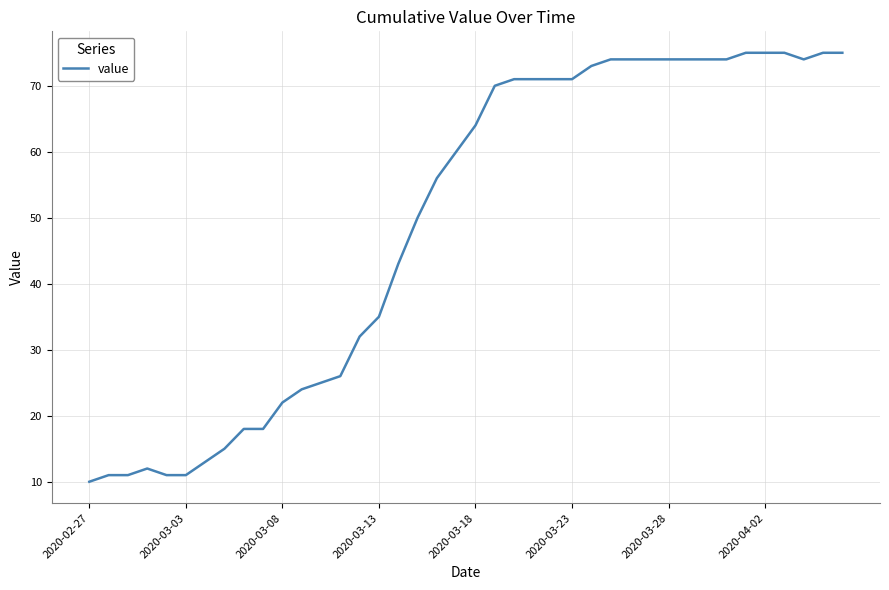

What is the minimum value shown in the chart?

10